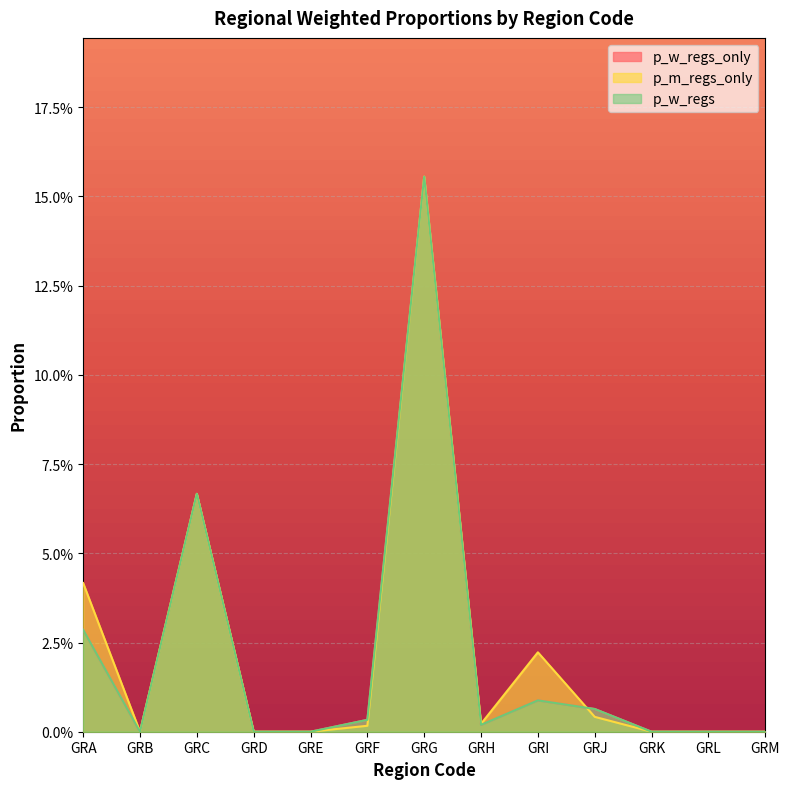

How many positive values does the p_m_regs_only series have?

7